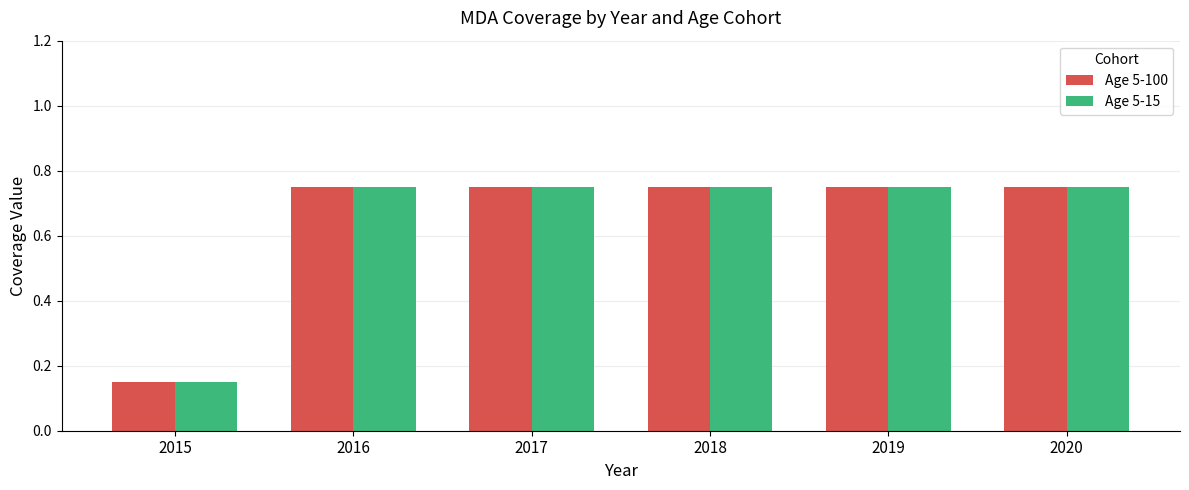

Is the value of Age 5-100 at 2015 greater than the value of Age 5-15 at 2017?

No